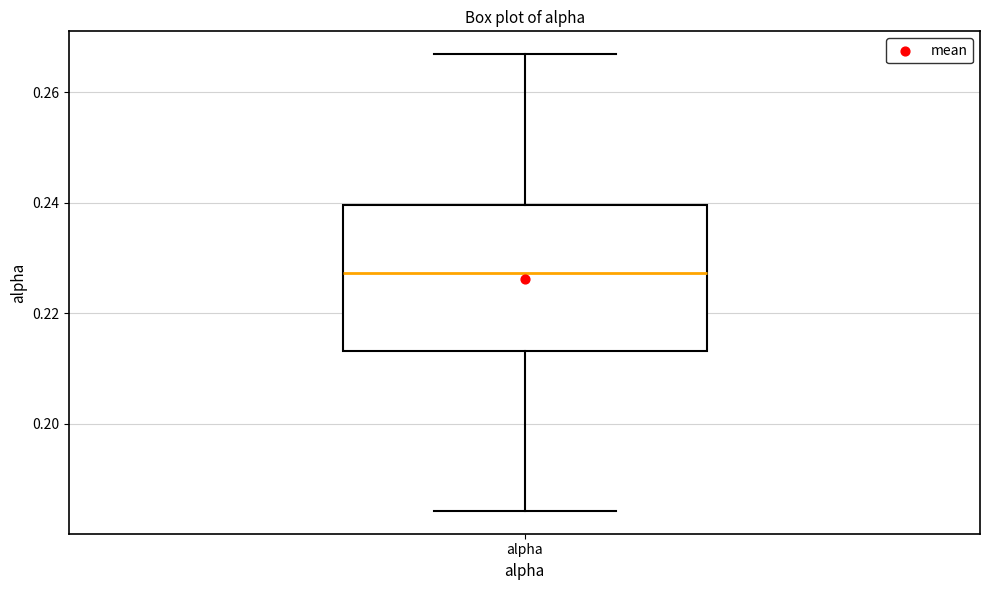

Where does the median line of the box for alpha sit on the y-axis? The values are not printed on the chart, so give them approximately, as read against the axis.

0.228